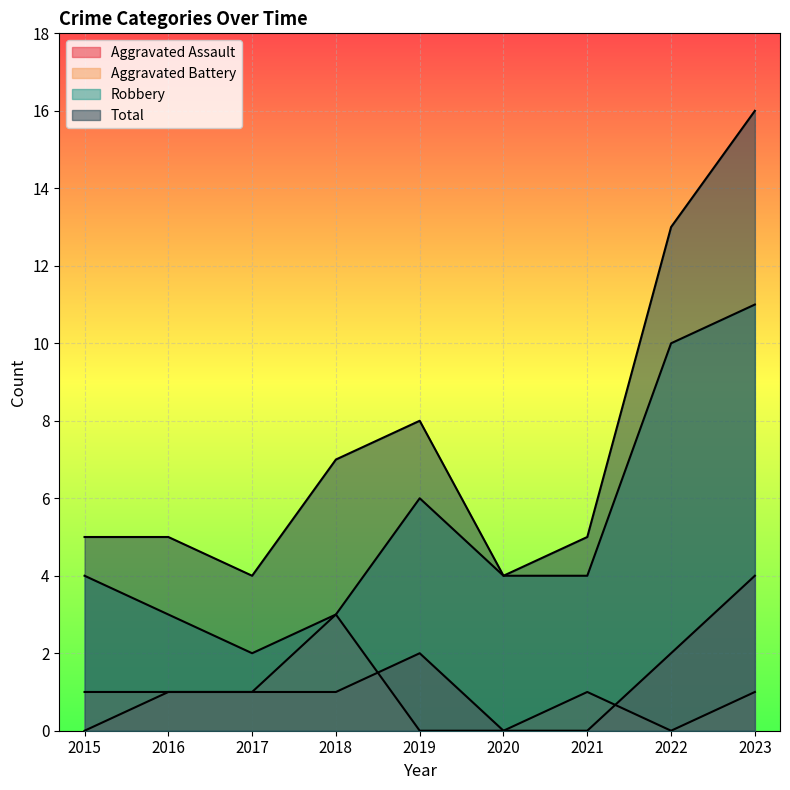

How many data points in Aggravated Assault are above 1?

3